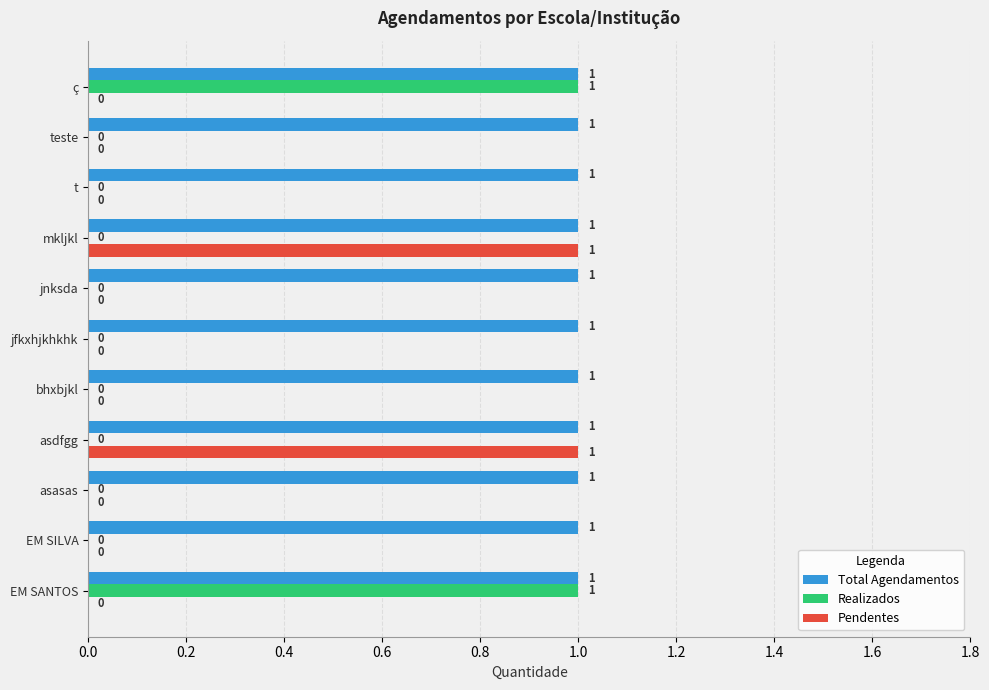

Which series changed the most between asdfgg and jfkxhjkhkhk?

Pendentes